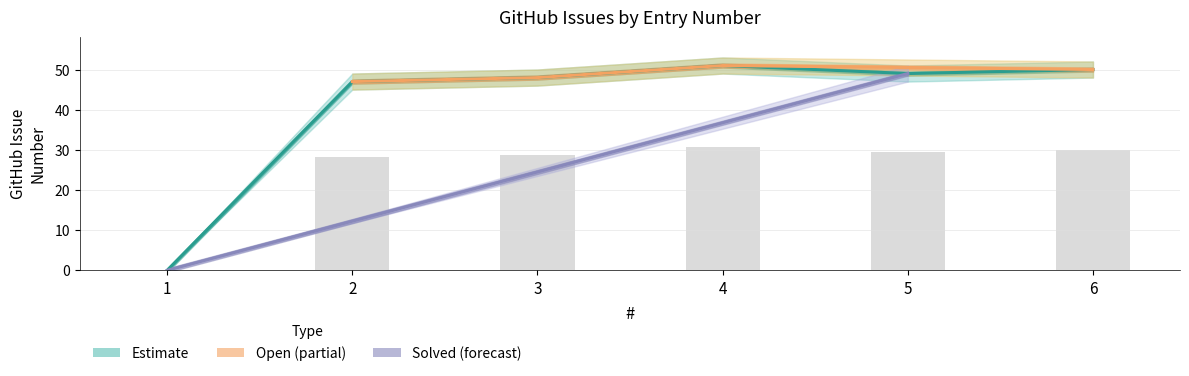

True or false: GitHub Issue Lower has a value of 0.0 at 1.

True